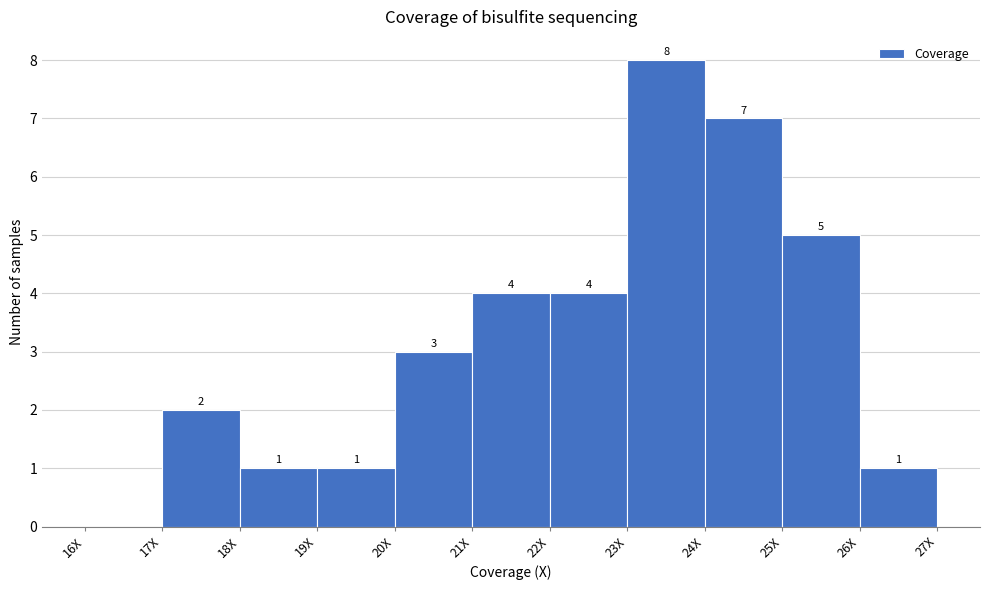

Over which range of the x-axis is the bar tallest?

23 to 24